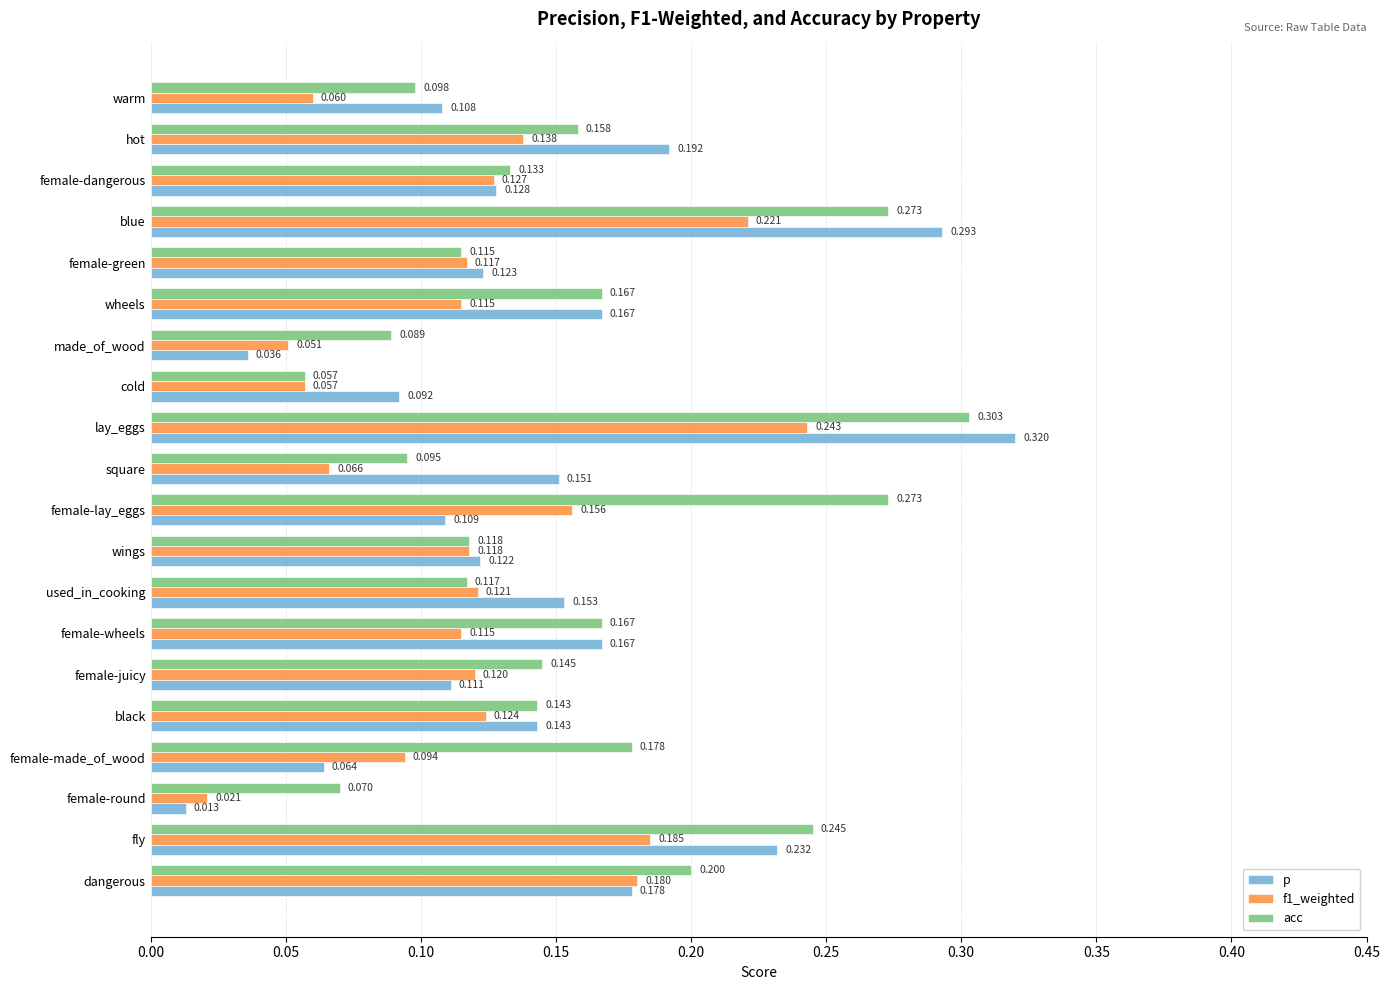

List the series in order of their overall mean, highest first.

acc, p, f1_weighted